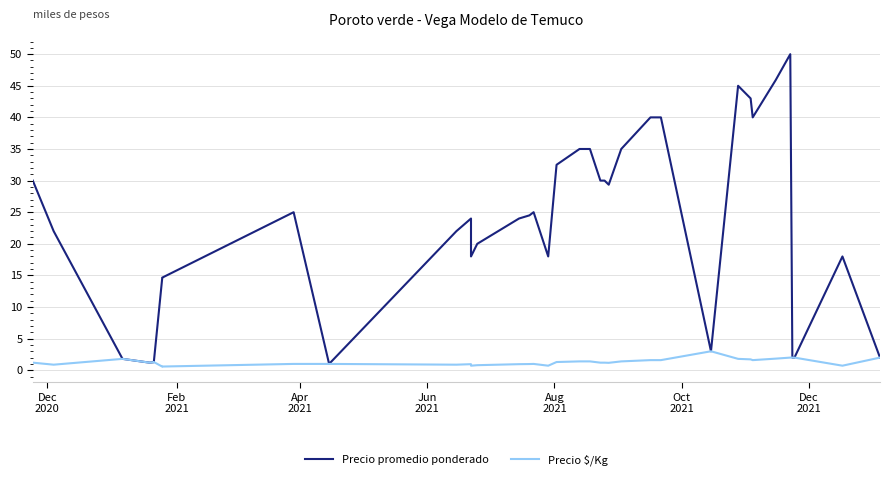

What are all the series names shown in the legend?

Precio promedio ponderado, Precio $/Kg